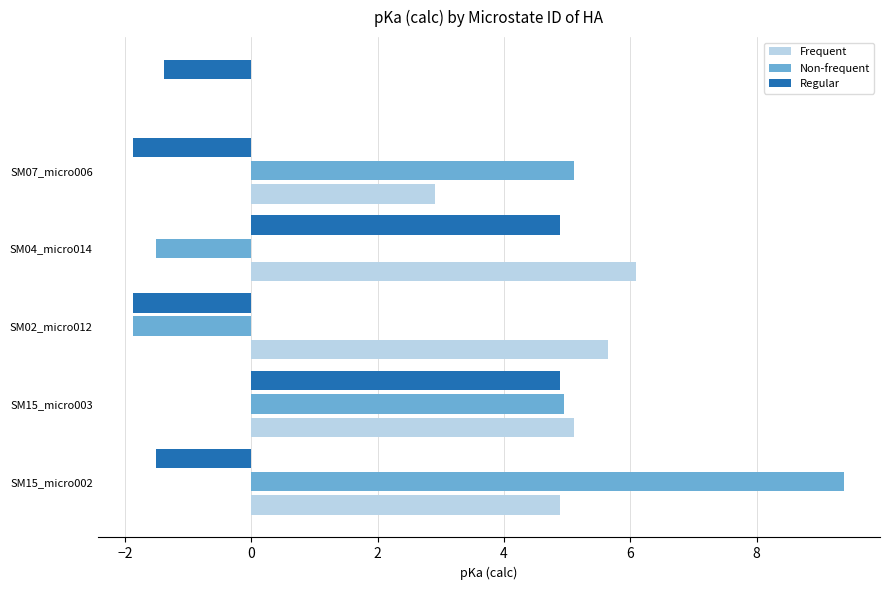

At which label does Non-frequent reach its minimum?

SM02_micro012